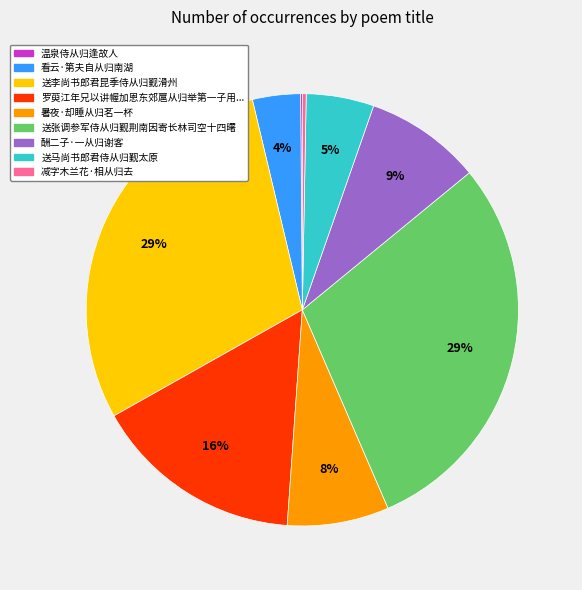

To the nearest percent, what is the average slice percentage?

11%